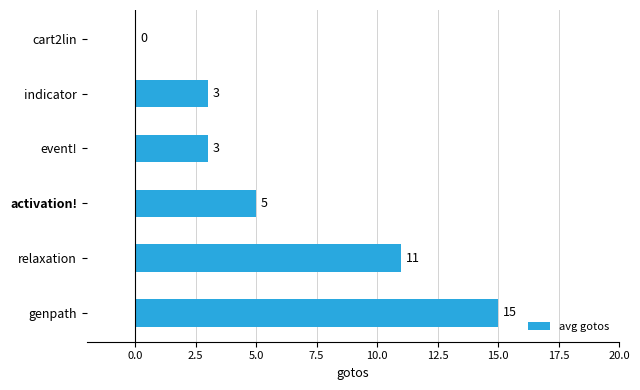

What is the maximum value shown in the chart?

15